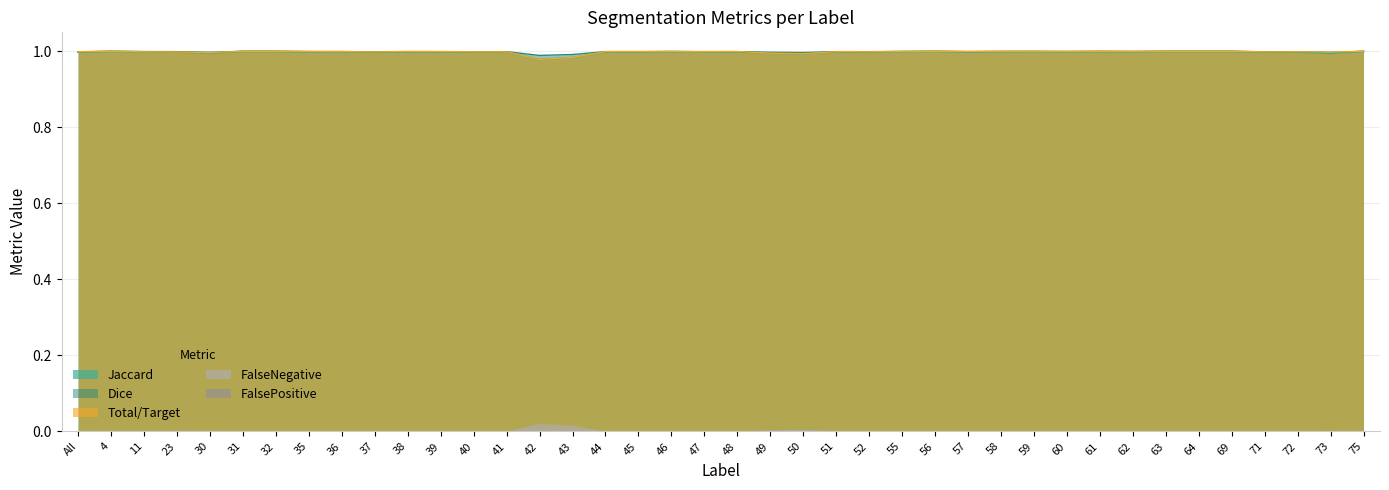

Between 39 and 43, which series saw the biggest shift?

Total/Target